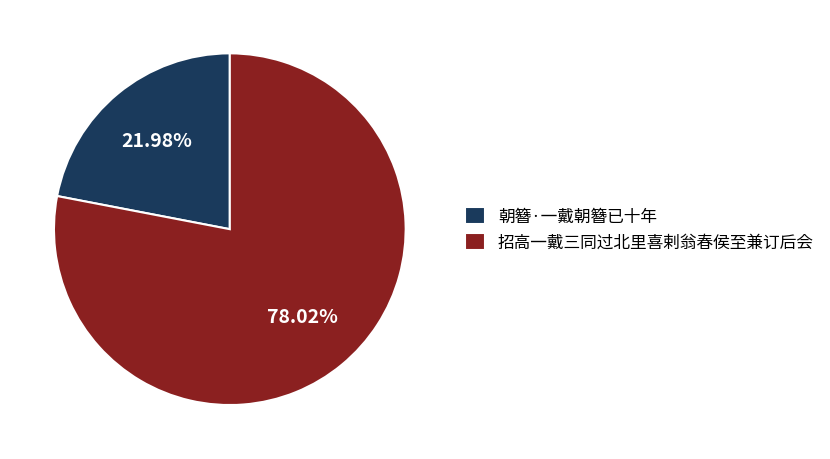

The 朝簪·一戴朝簪已十年 slice represents 36% of the pie. True or false?

False